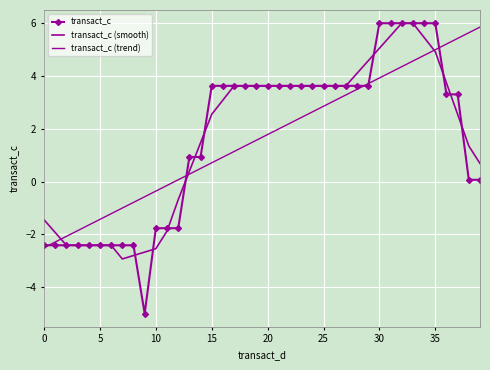

Which series has the largest total across all categories?

transact_c (smooth)